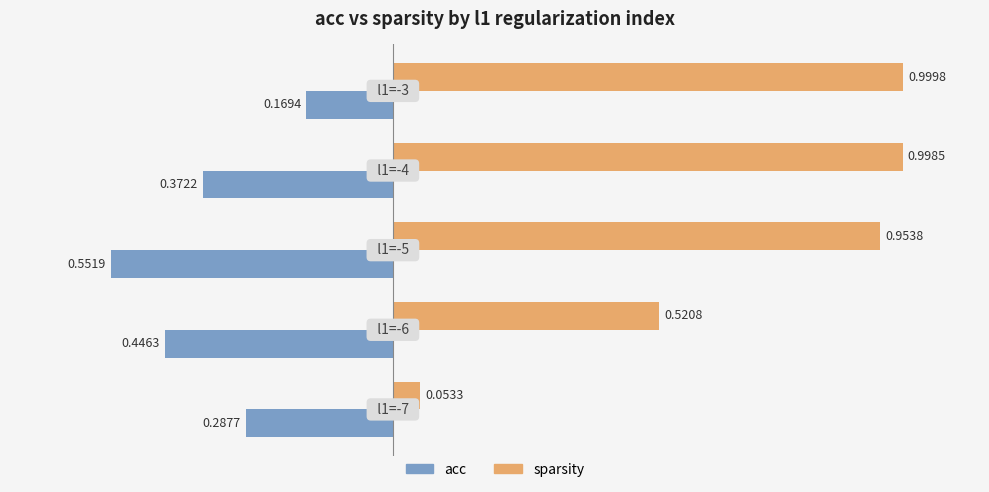

Which series has the widest spread of values?

sparsity